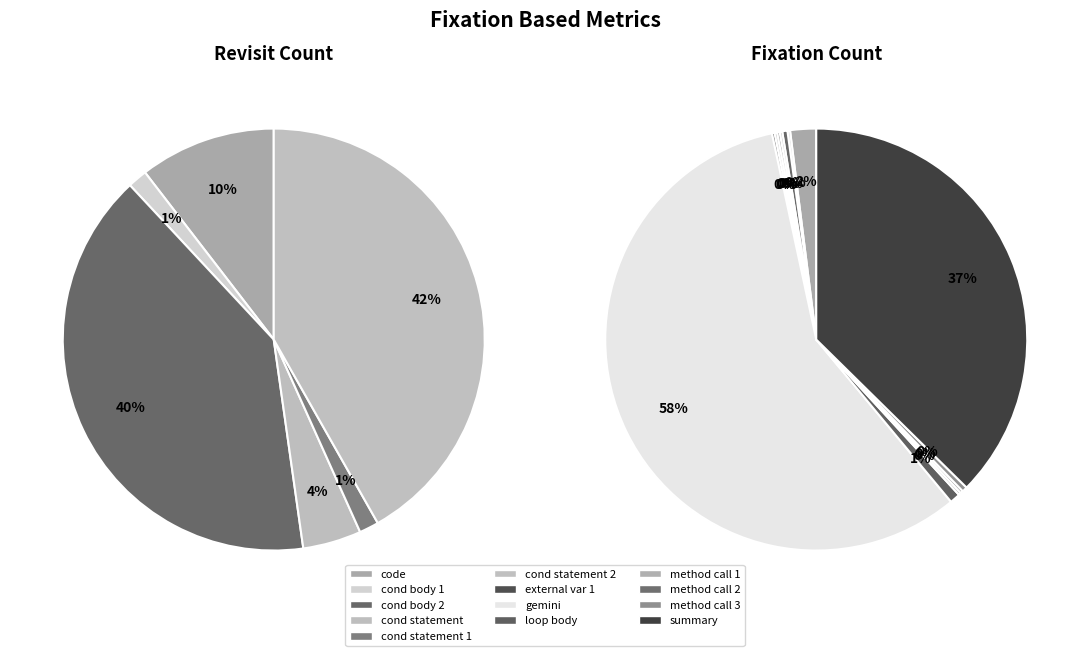

Does any single category account for the majority?

No